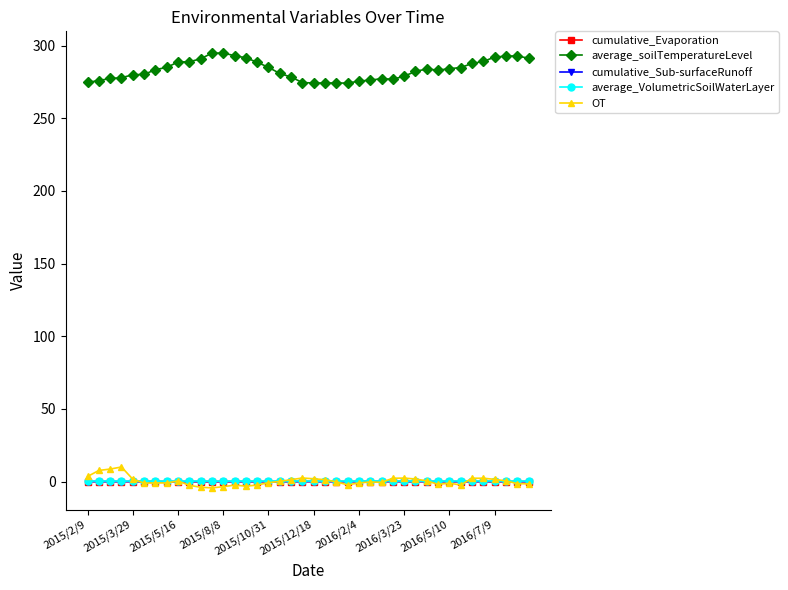

How many categories are shown in the chart?

40